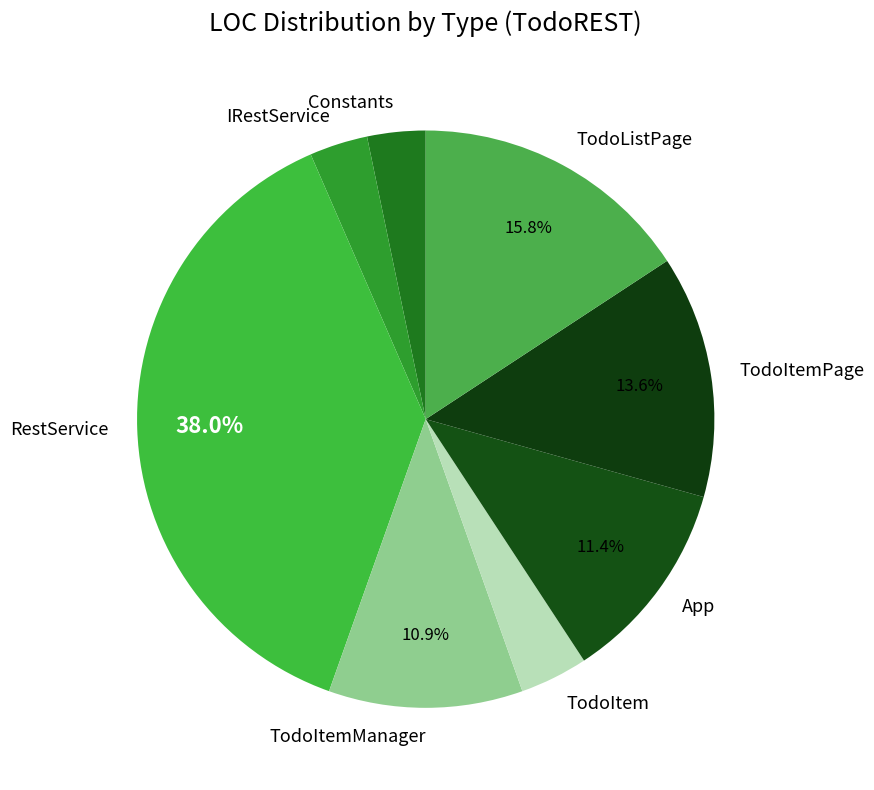

Is it true that Constants is 3% of the pie?

True